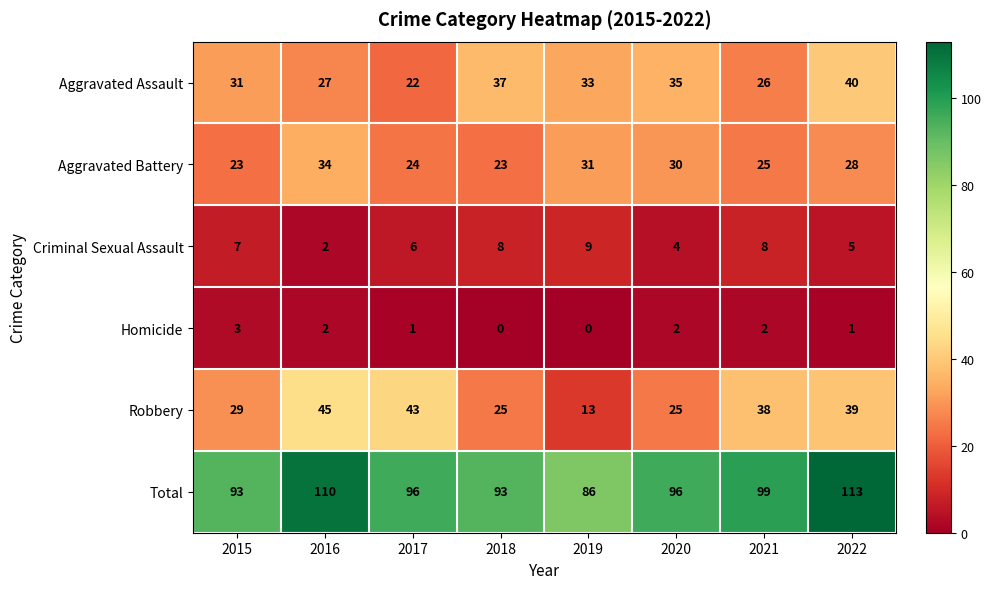

What is the sum of the Homicide values at 2017 and 2015?

4